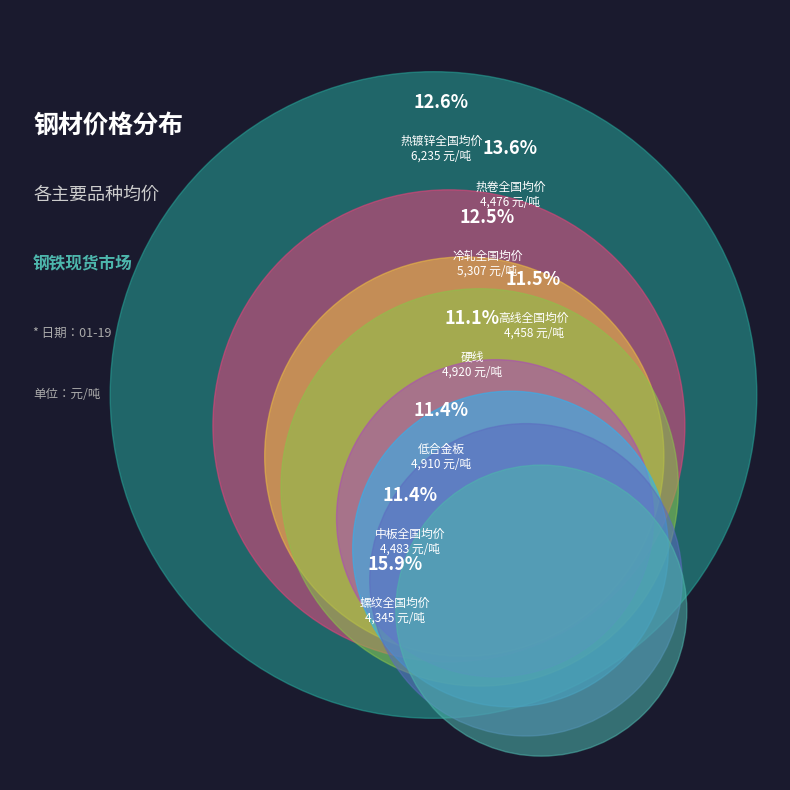

Is there any slice that represents more than half of the pie?

No